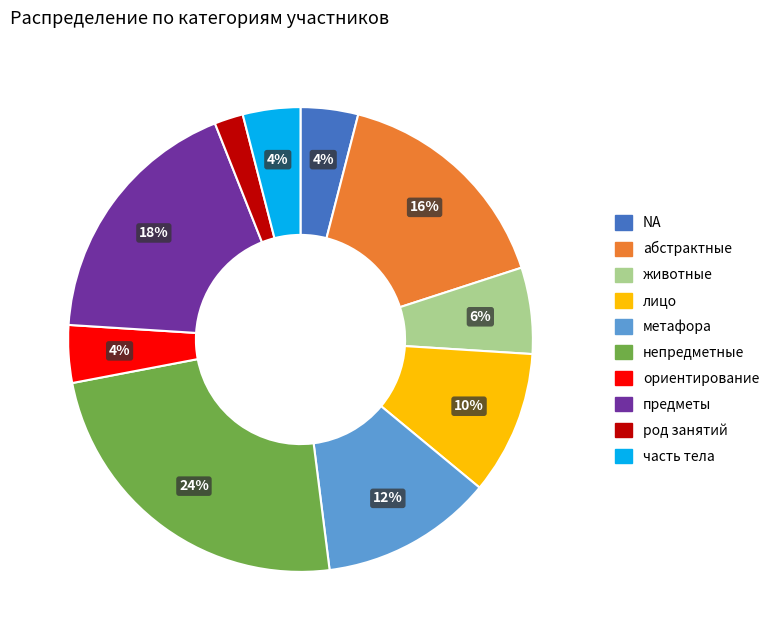

Which category has the smallest portion of the pie?

род занятий